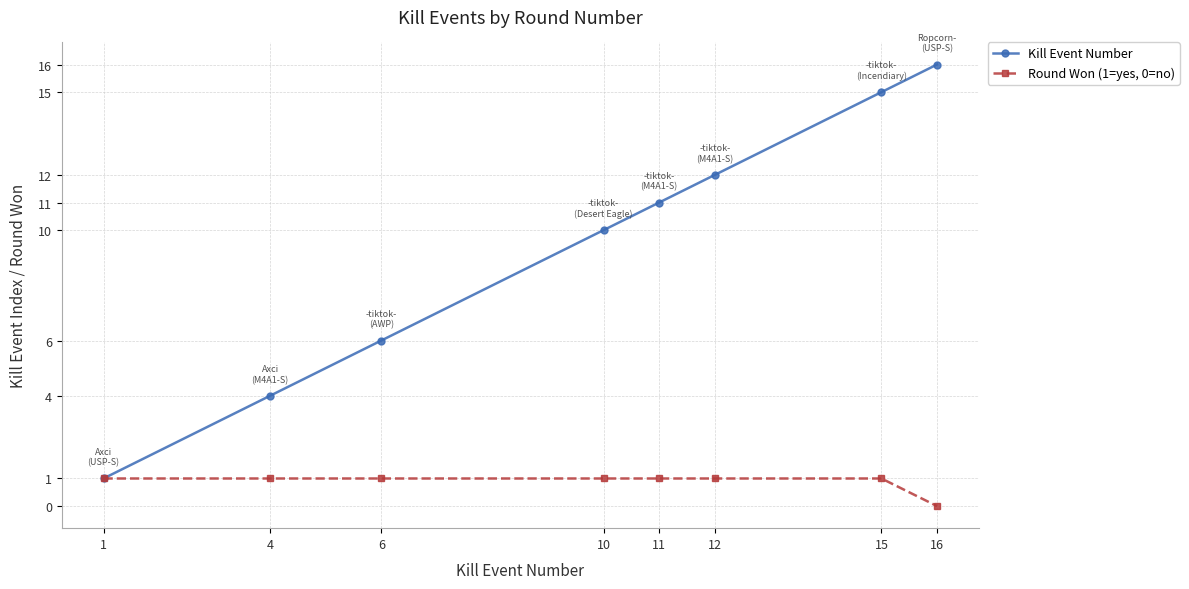

What is the sum of all Kill Event Number values?

75